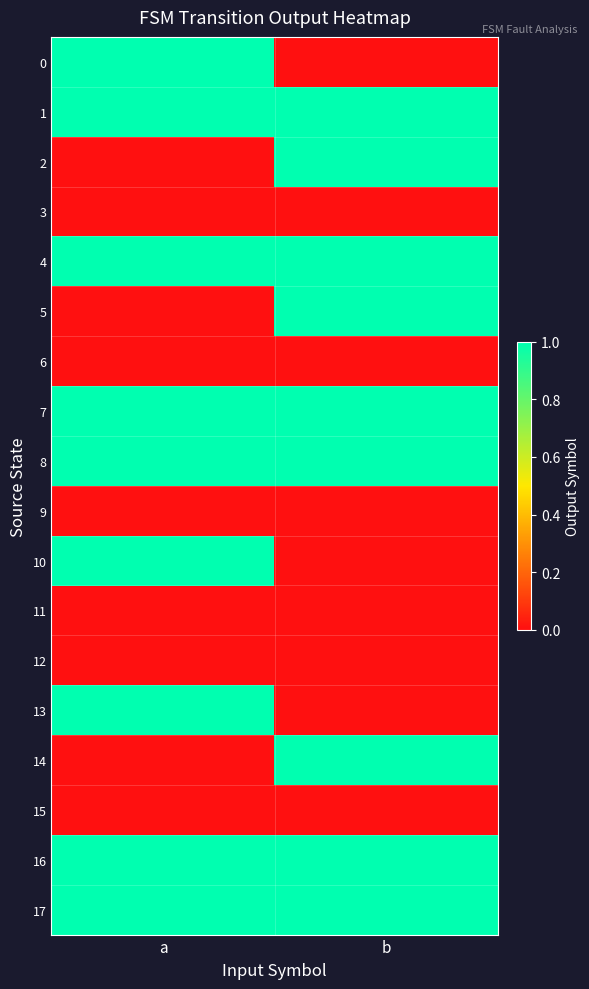

What is the total value across all series at b?

9